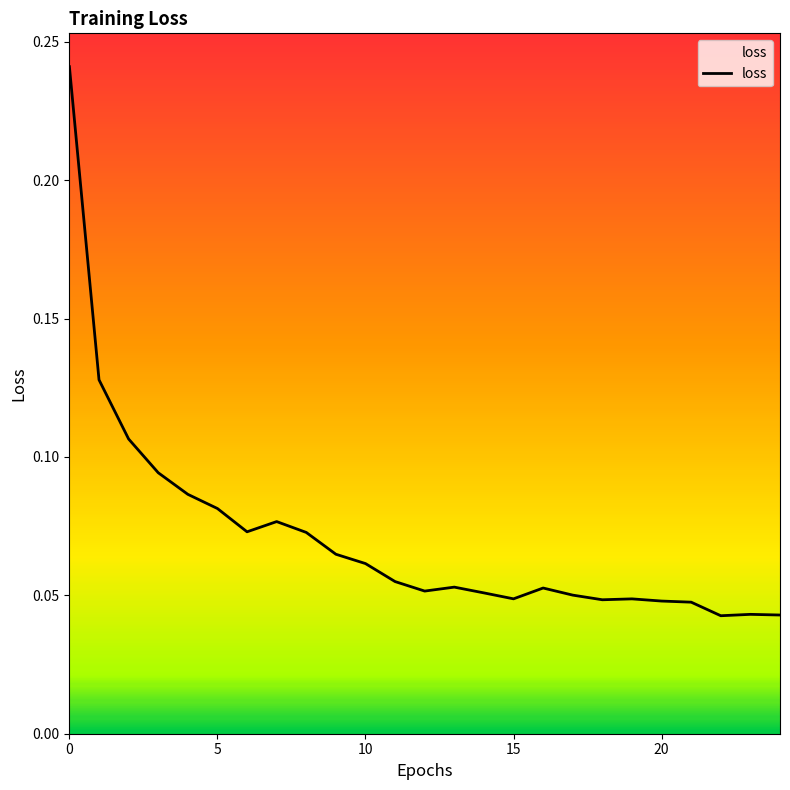

Does the chart display data point markers on the line(s)?

No